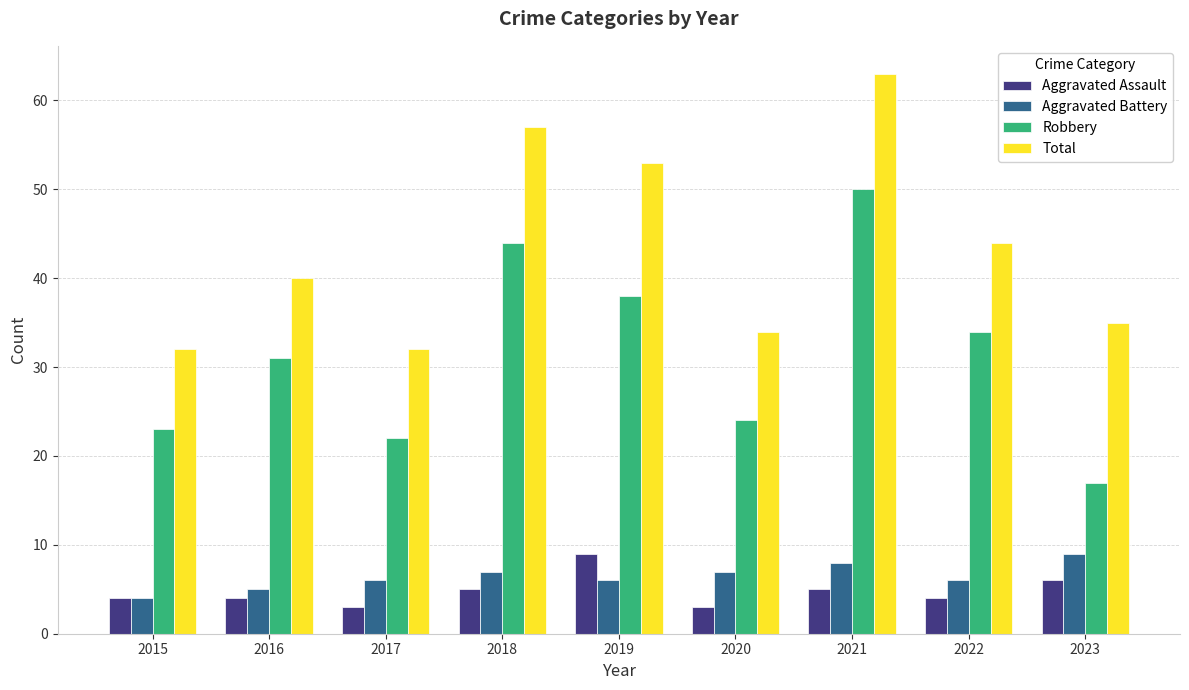

The value of Total at 2018 is 24. True or false?

False